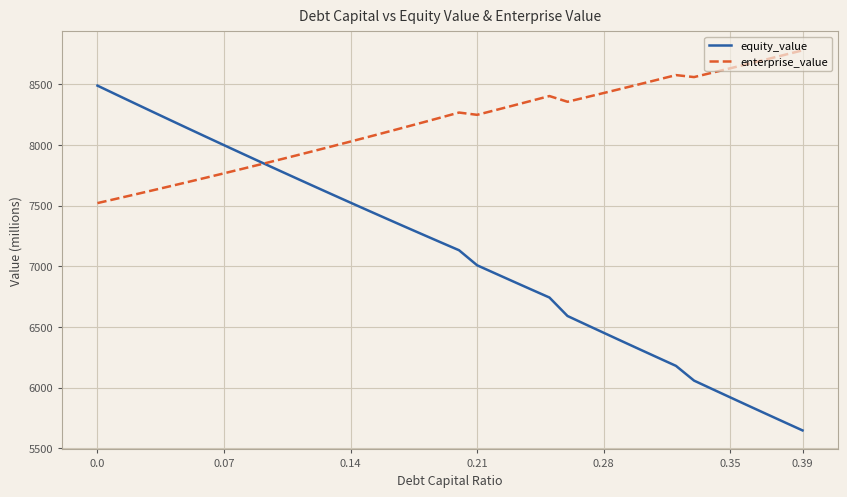

Which series has the largest total across all categories?

enterprise_value